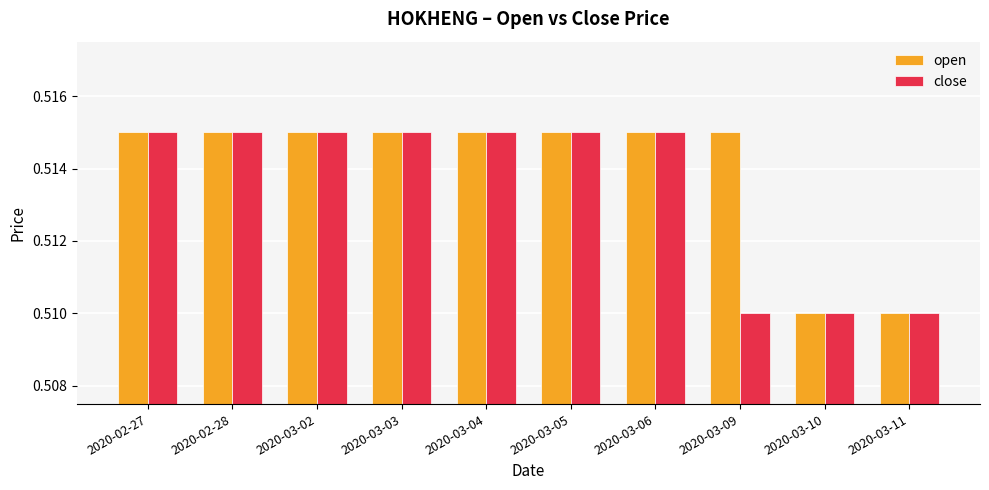

Rank the series by their average value, from lowest to highest.

close, open